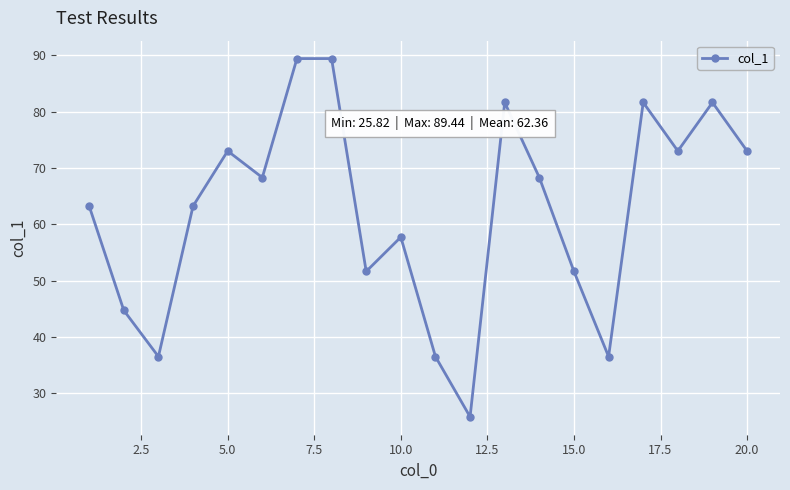

How many points are lower than both their immediate neighbors (excluding endpoints)?

6